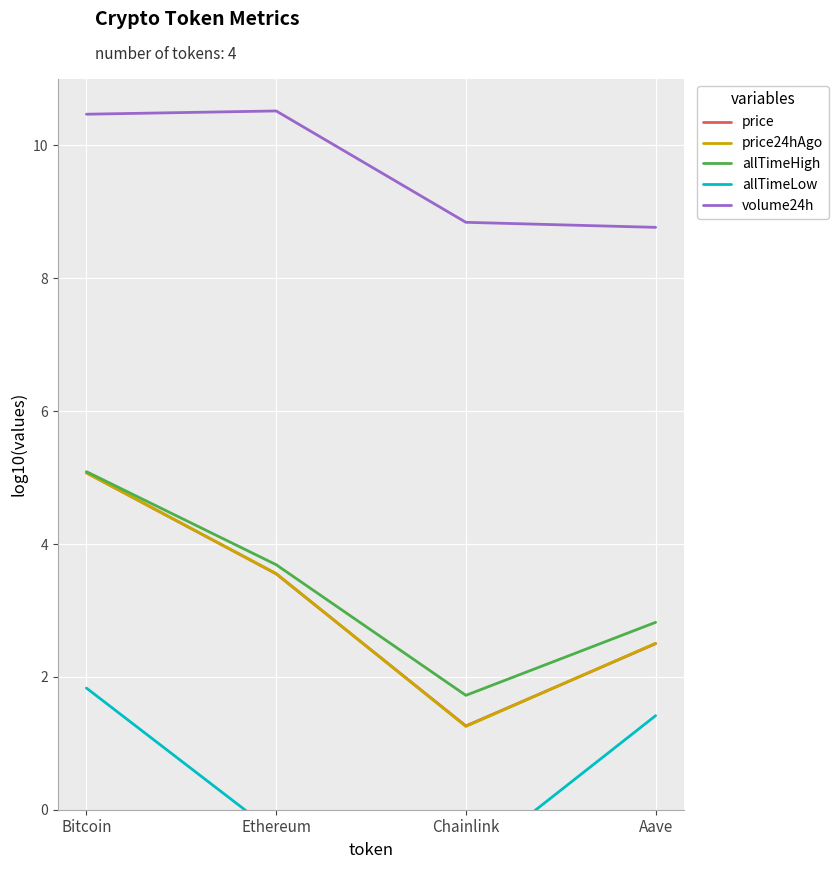

True or false: price24hAgo and volume24h intersect in this chart.

False